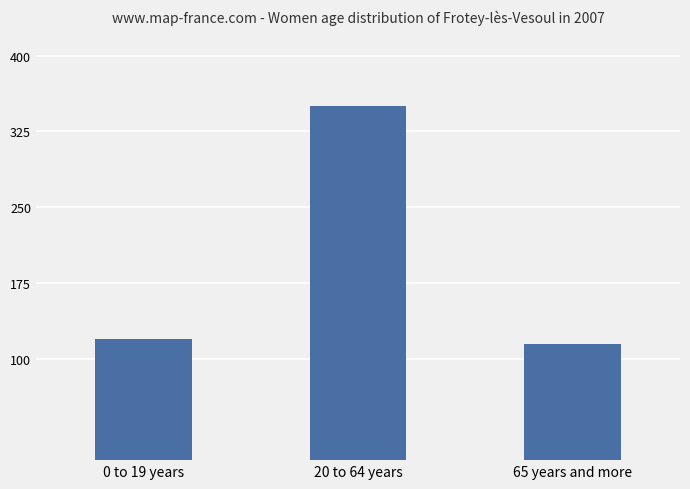

Reading left to right, transcribe all the data shown in this chart.

120	350	115